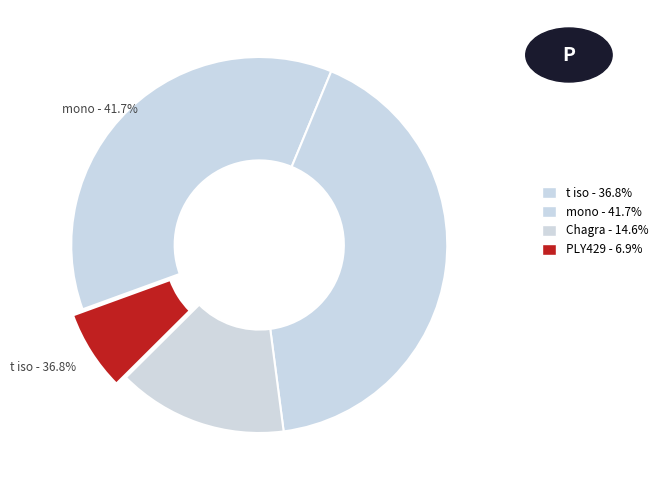

Which category has the biggest portion of the pie?

mono